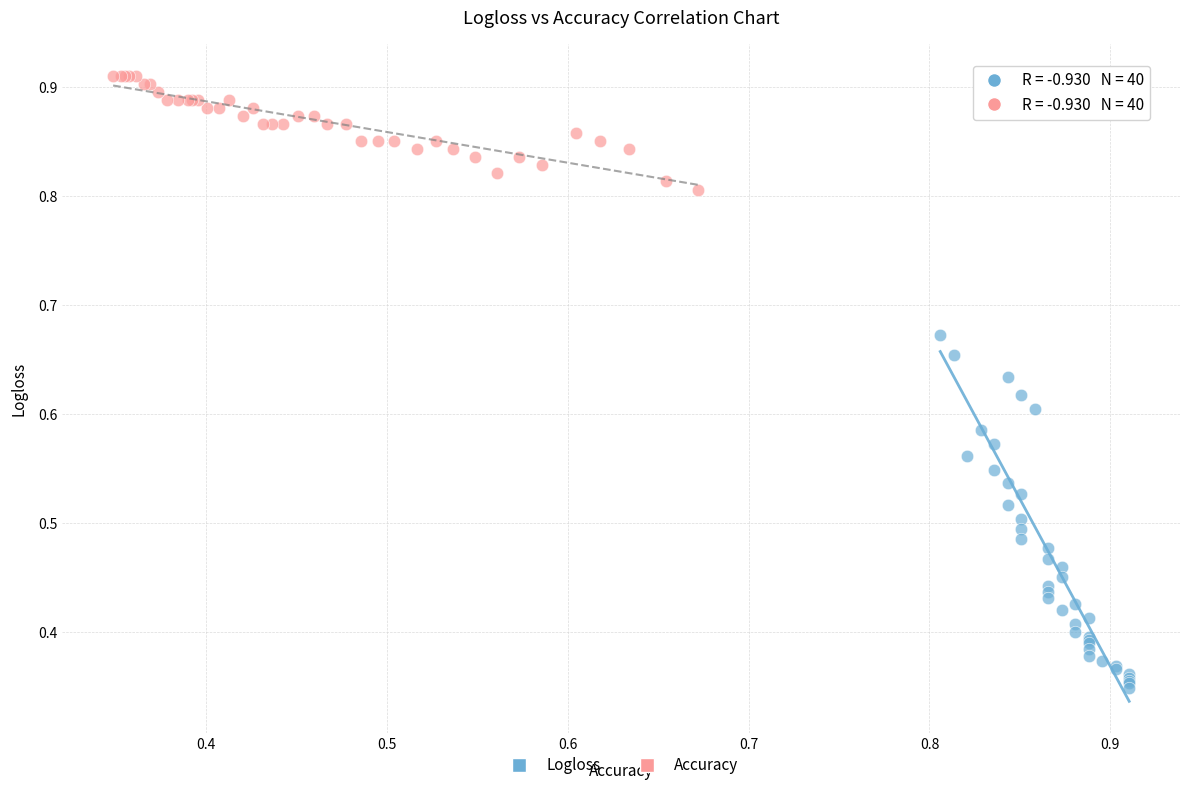

Which series reaches the minimum Y coordinate?

Logloss